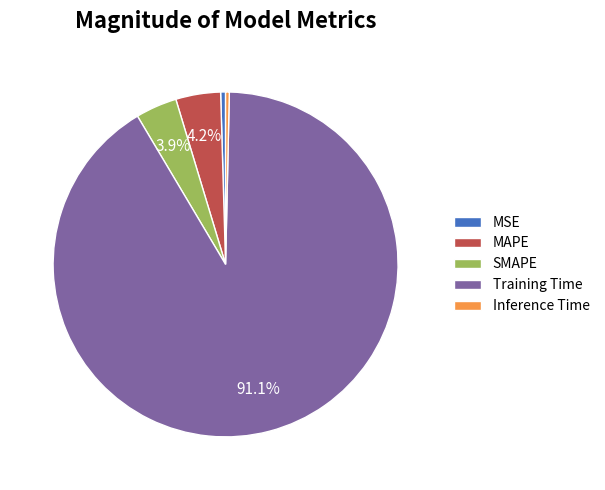

Between Training Time and MAPE, which is larger?

Training Time